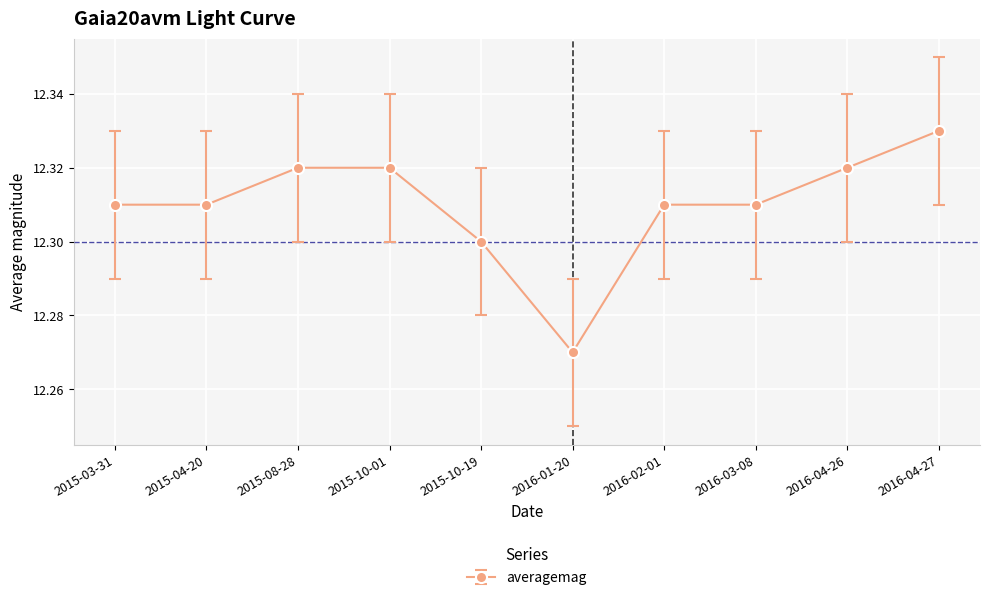

What is the sum of the values at 2015-03-31 and 2015-04-20?

24.6